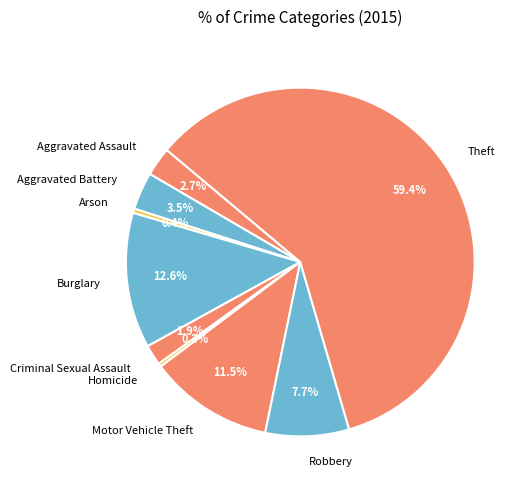

Is the sum of Criminal Sexual Assault and Robbery greater than half?

No